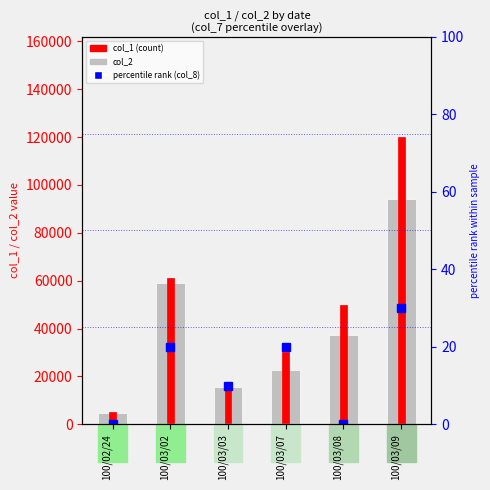

What are all the series names shown in the legend?

col_2, col_1 (count), percentile rank (col_8)